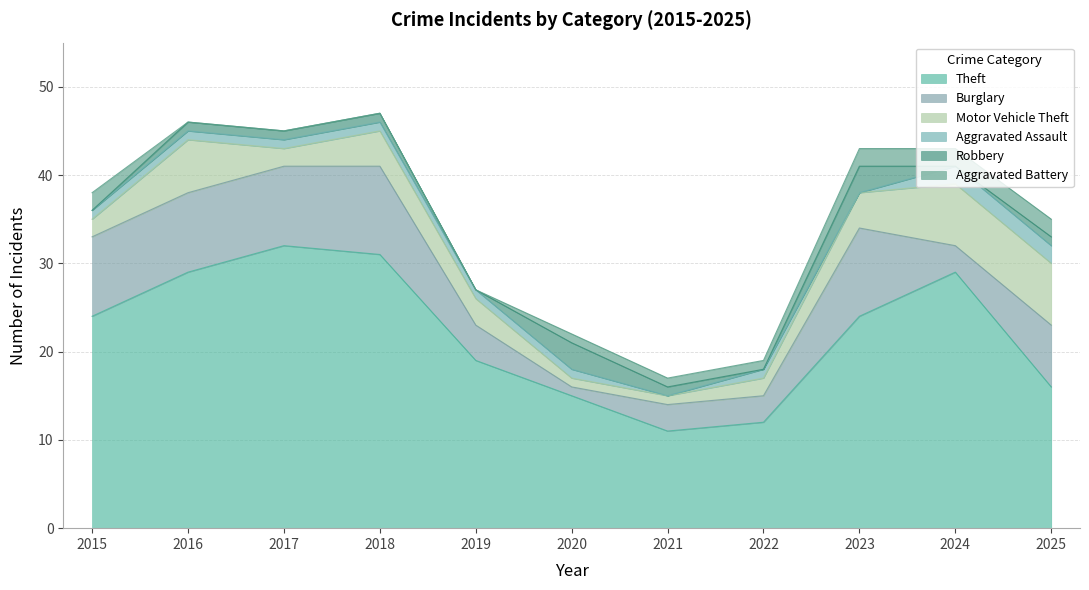

Where is the first local maximum for Burglary?

2018